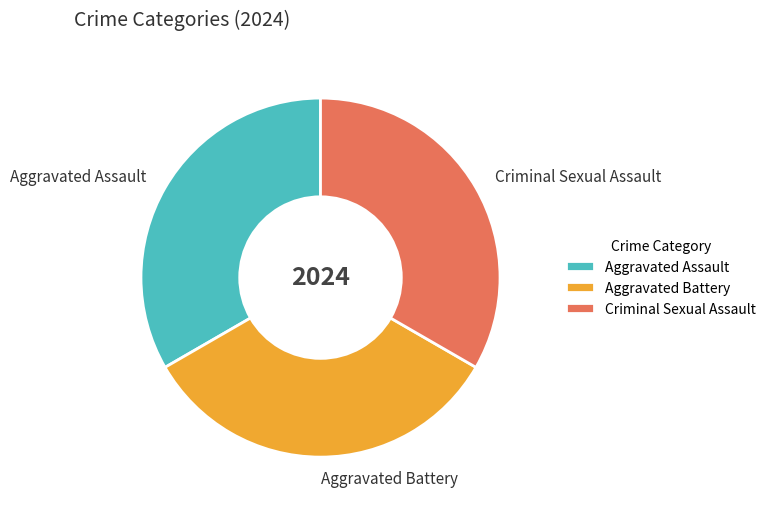

Does Aggravated Assault account for over 50% of the chart?

No